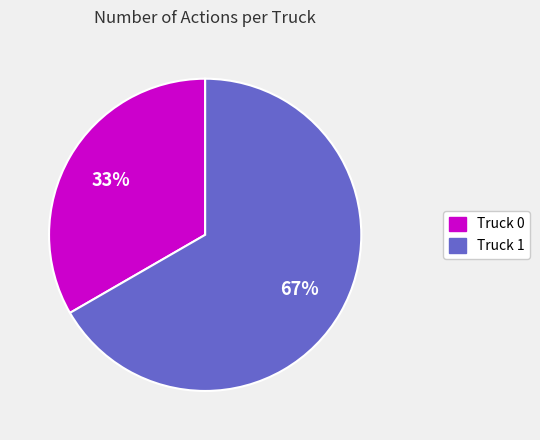

Combined, do Truck 1 and Truck 0 account for over 50%?

Yes